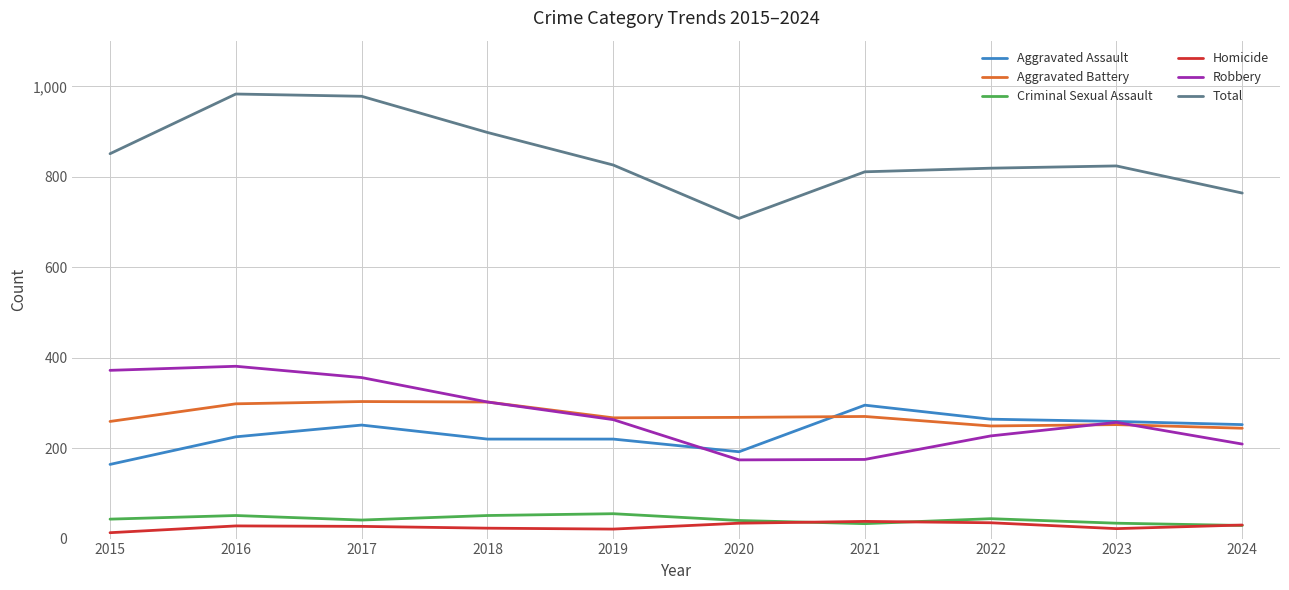

The Aggravated Assault series shows 64 at 2024. True or false?

False